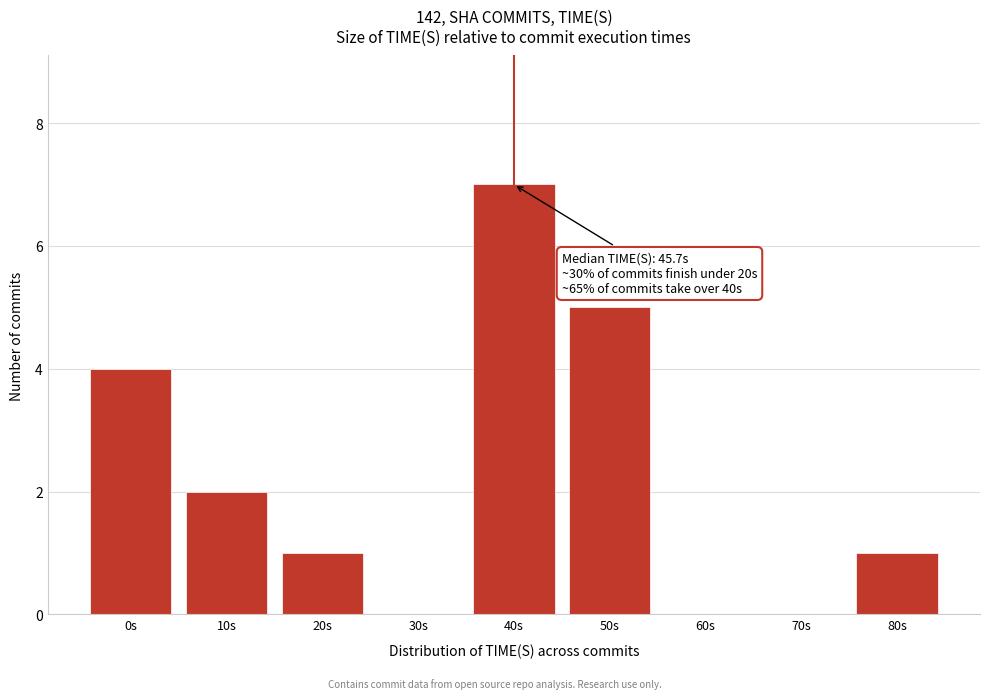

Reading left to right, list all the values displayed in this chart.

0s=4	10s=2	20s=1	30s=0	40s=7	50s=5	60s=0	70s=0	80s=1